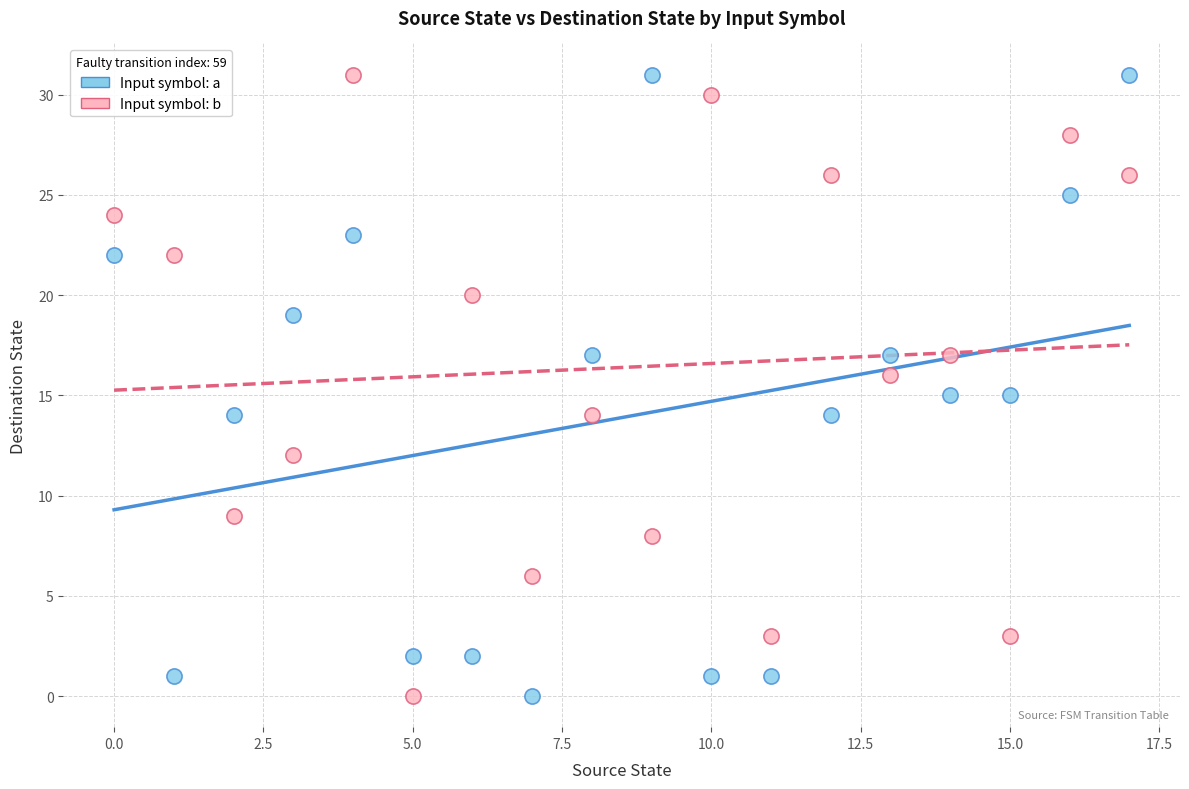

What are all the series names shown in the legend?

Input symbol: a, Input symbol: b